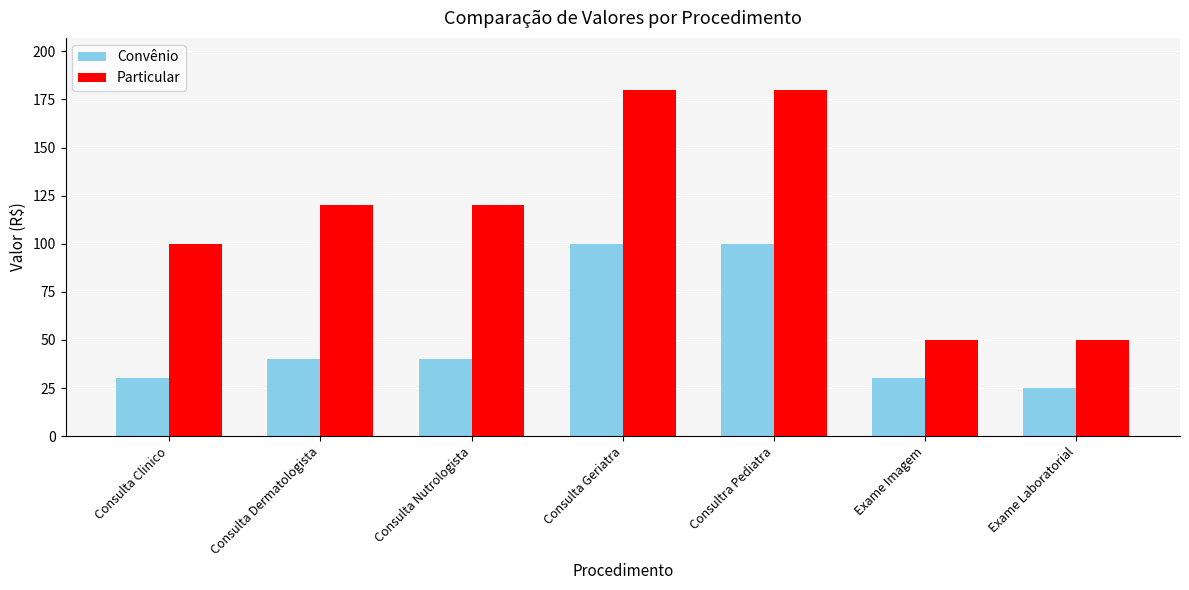

At Consulta Geriatra, list the series in order from smallest to largest.

Convênio, Particular